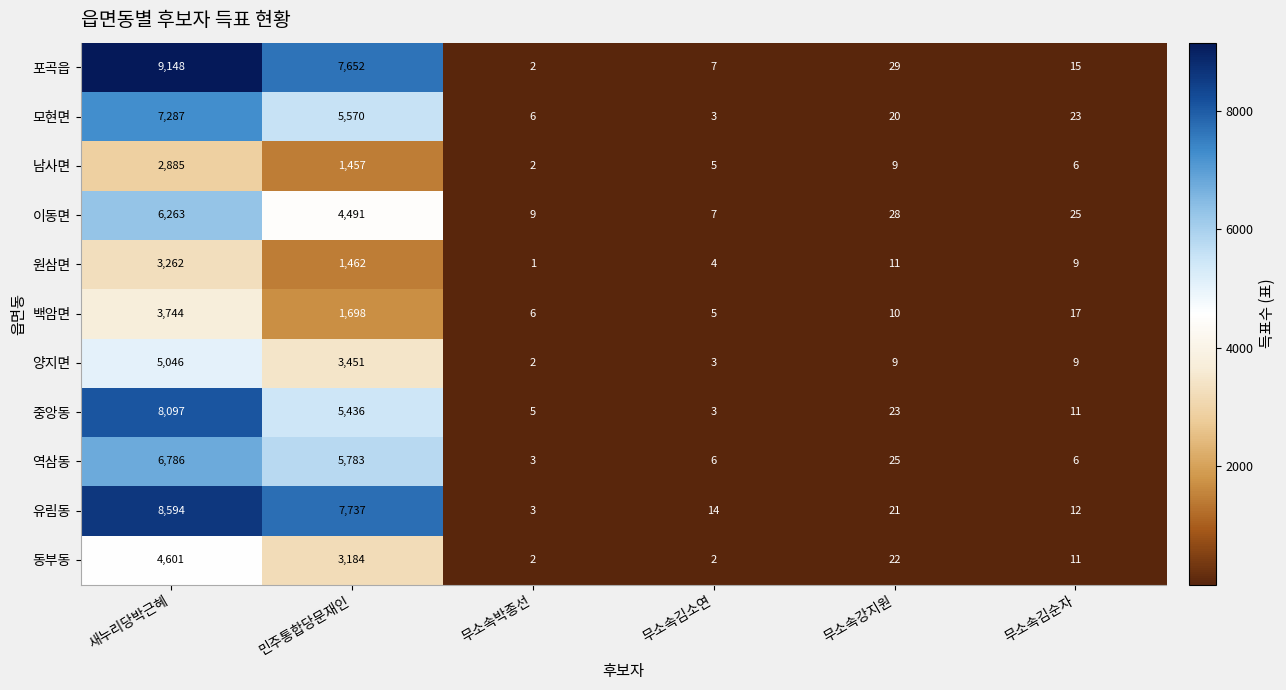

The 원삼면 series shows 1 at 무소속박종선. True or false?

True